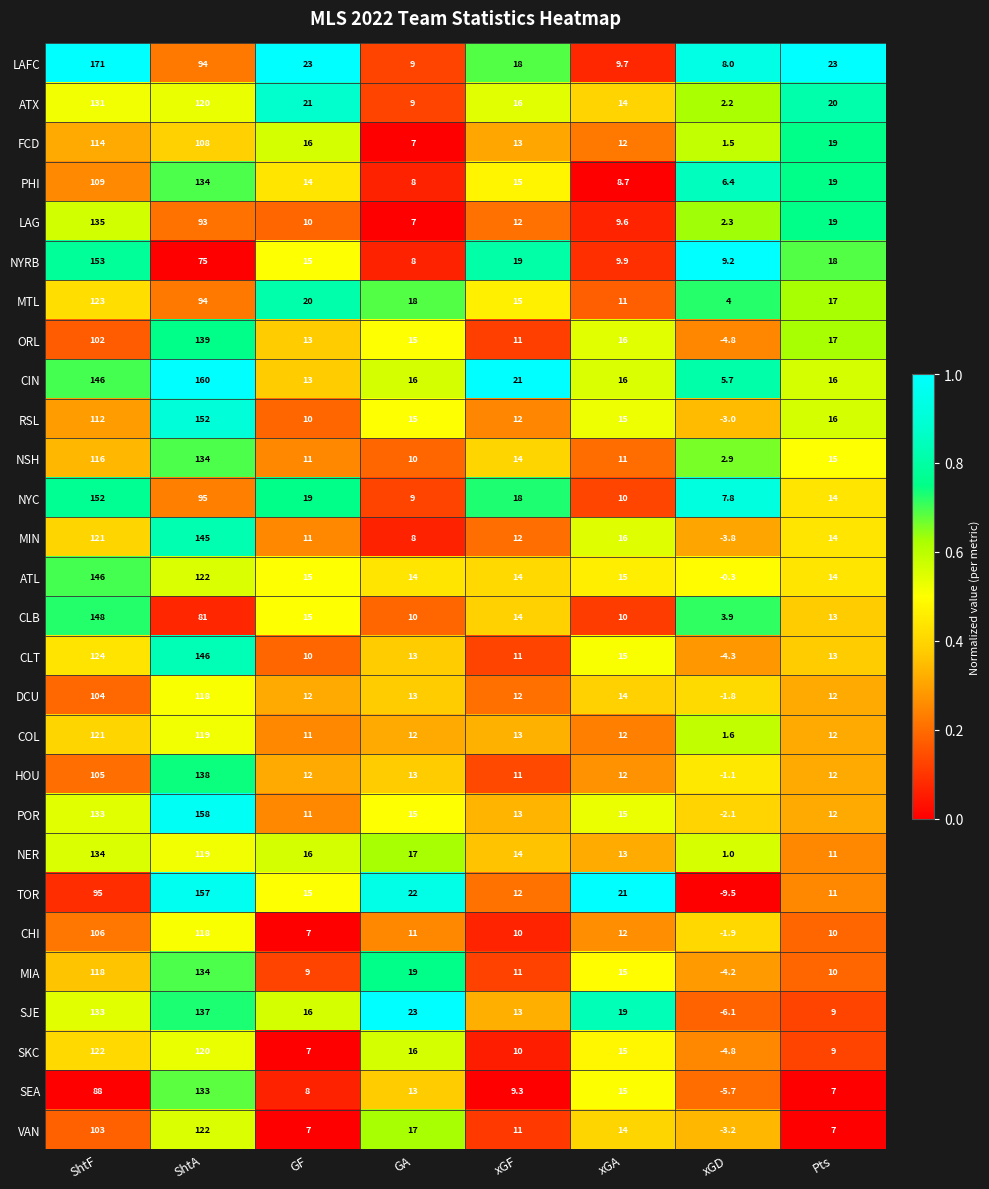

How many categories are shown in the chart?

8